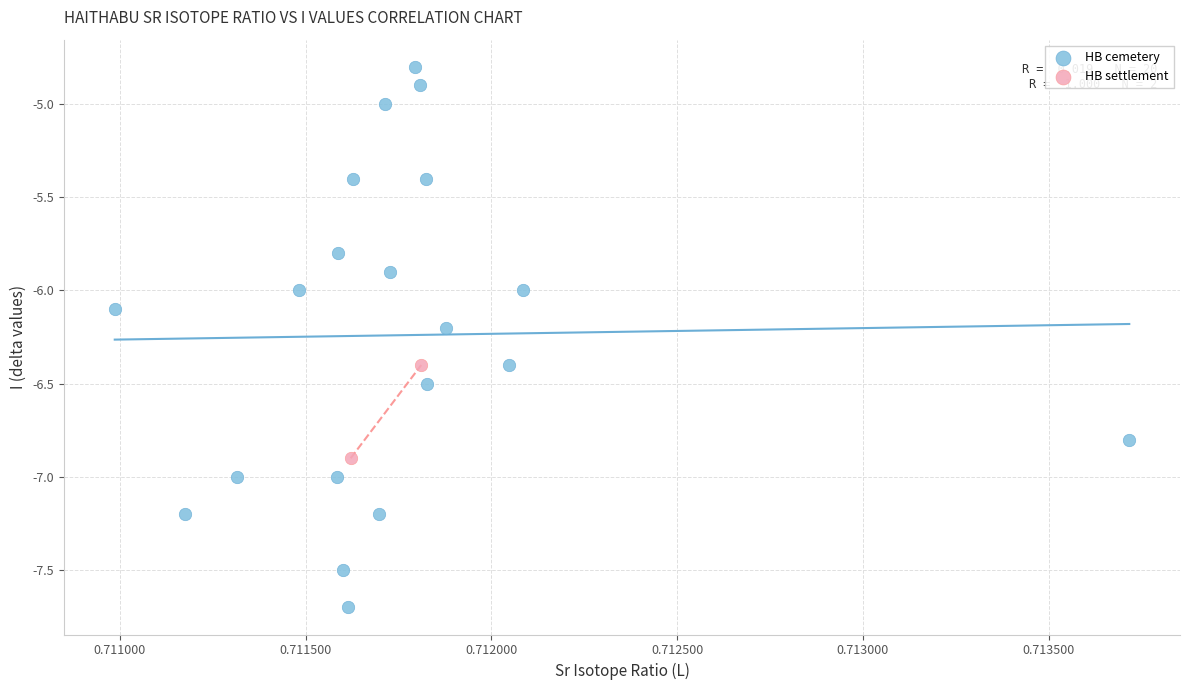

What are all the series names shown in the legend?

HB cemetery, HB settlement